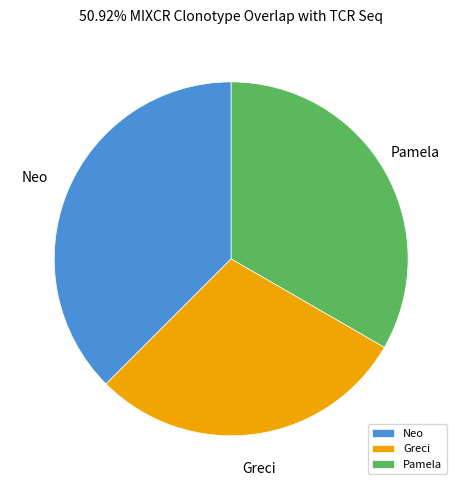

What is the largest slice in the pie chart?

Neo